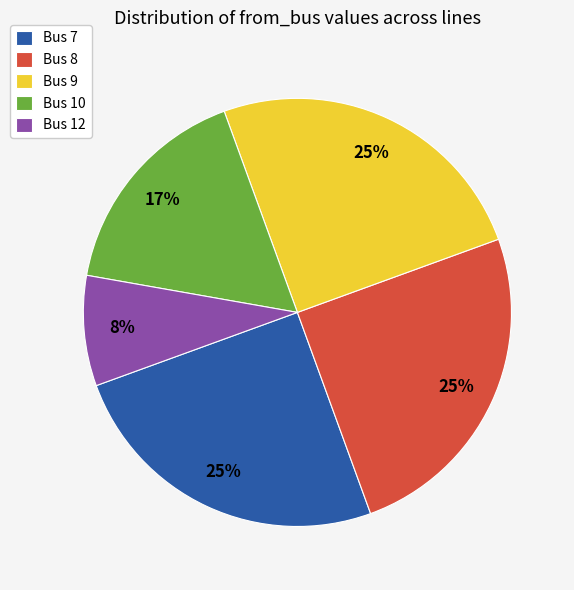

Combined, do Bus 10 and Bus 9 account for over 50%?

No